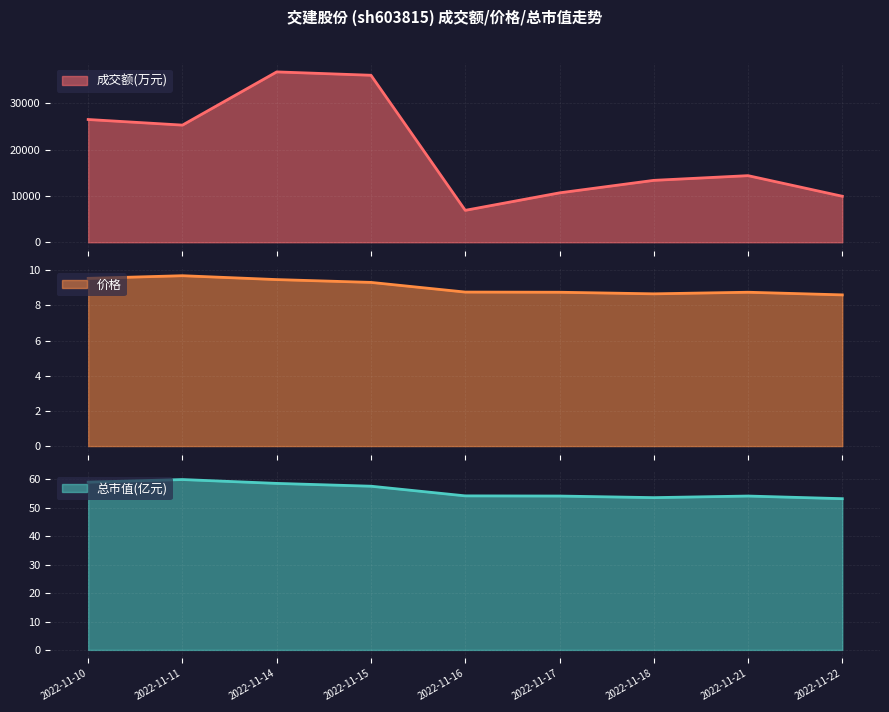

What is the difference between the highest and lowest values at 2022-11-22?

9912.4